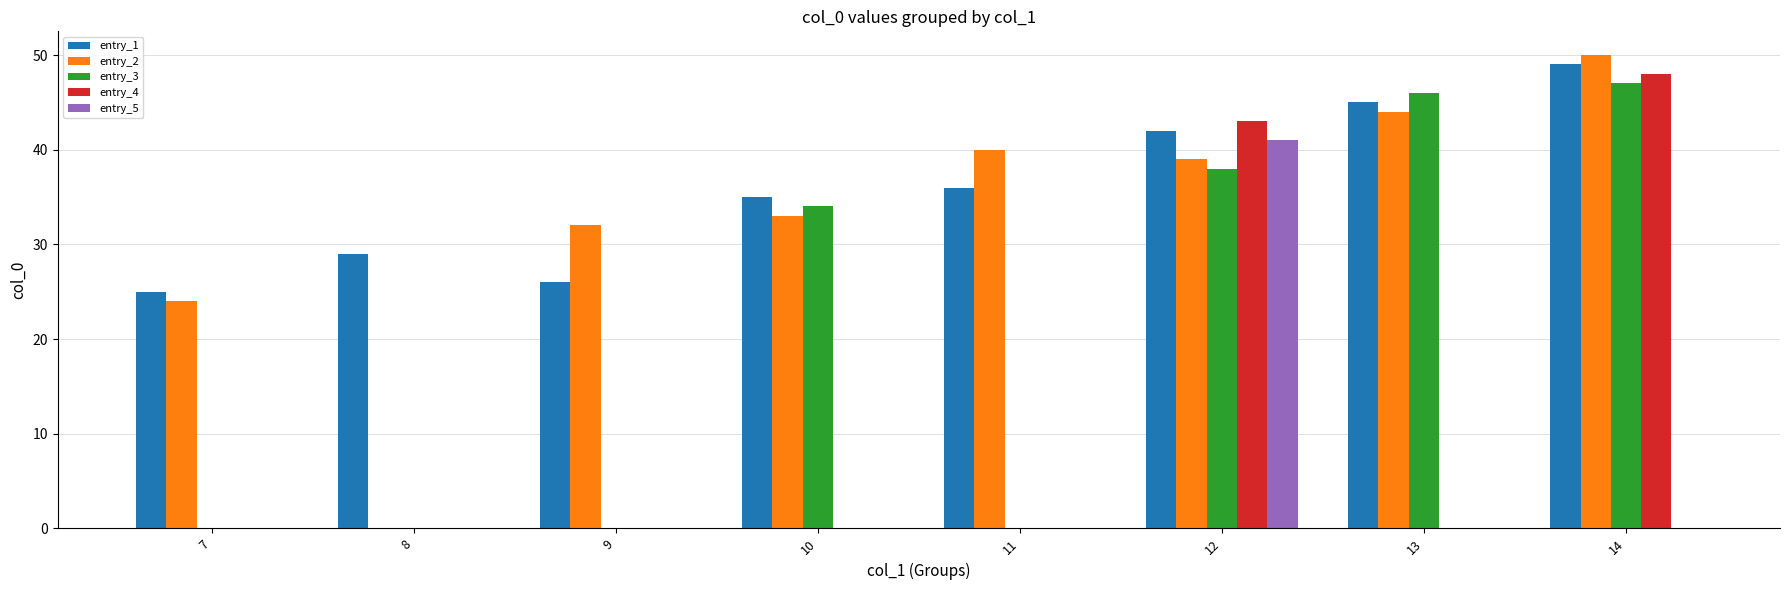

Count the number of data series in this chart.

5